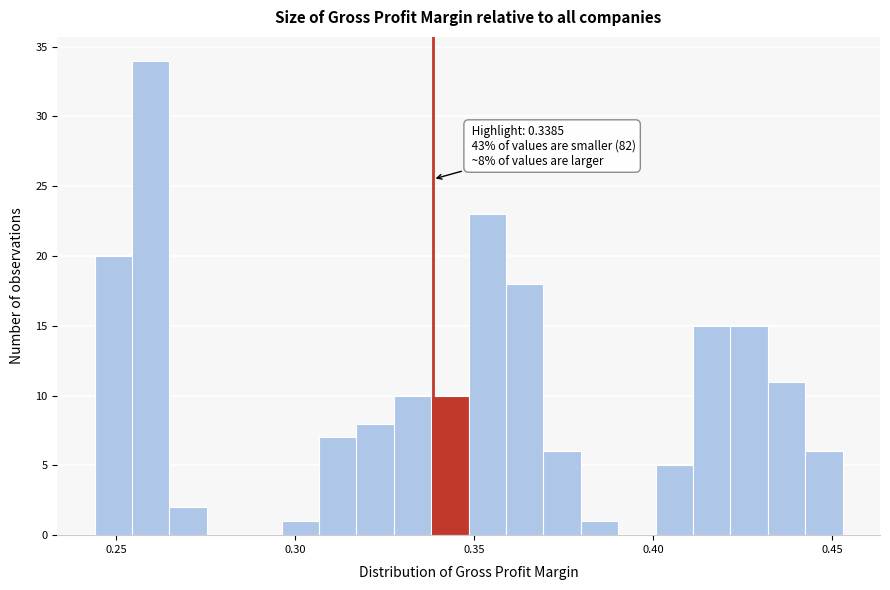

Read against the x-axis, roughly where is the centre of the tallest bar?

0.260